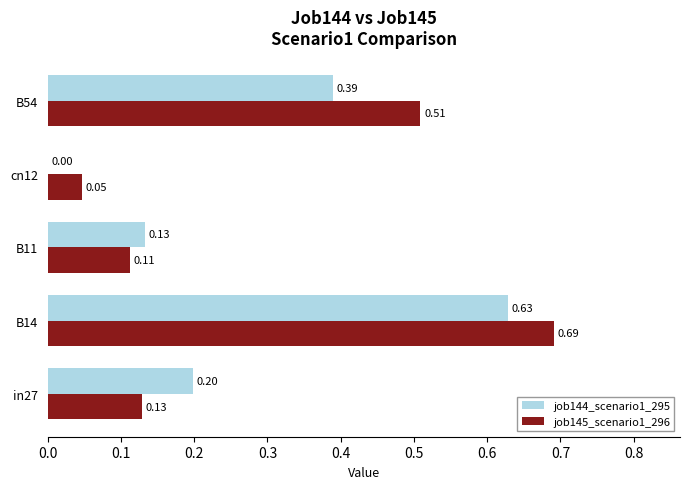

Where is job145_scenario1_296 nearest to the value 0?

cn12